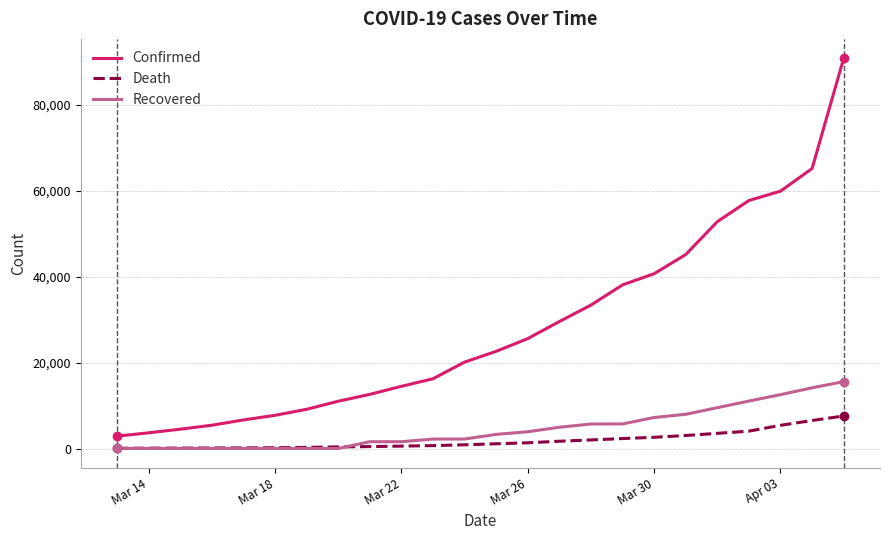

List the series in order of their peak value, lowest first.

Death, Recovered, Confirmed